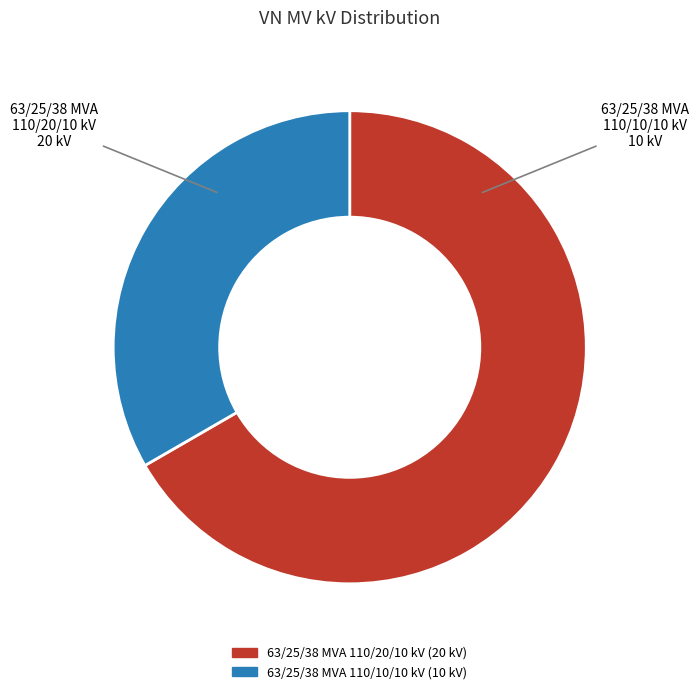

What is the largest slice in the pie chart?

63/25/38 MVA 110/20/10 kV